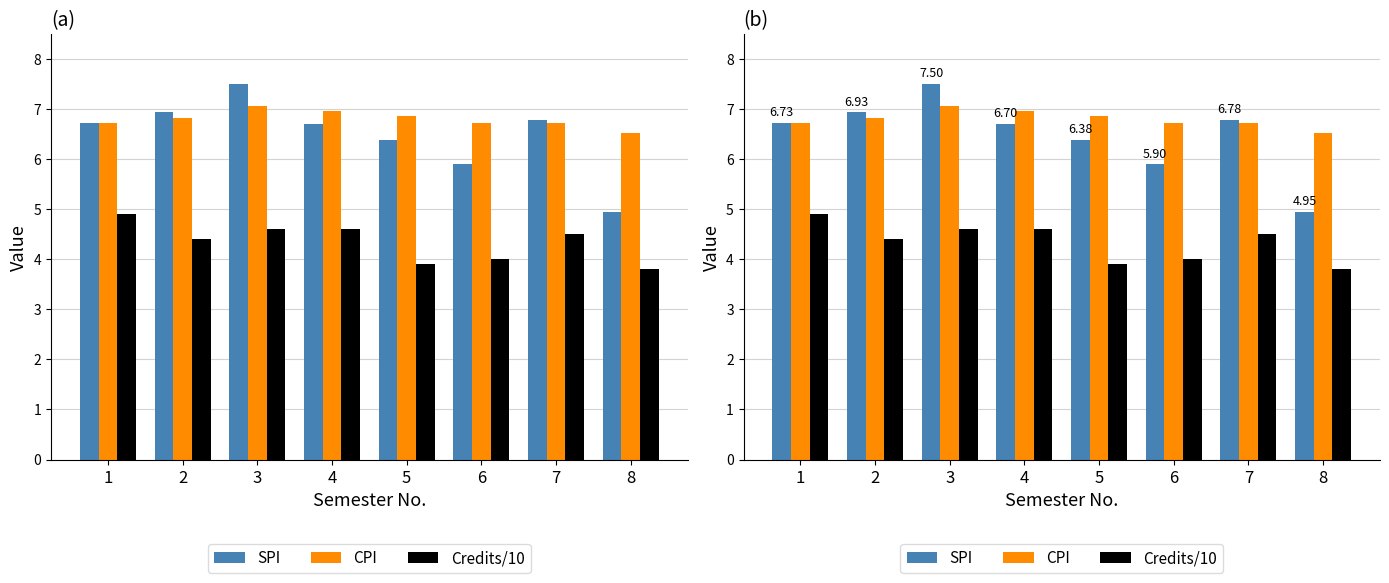

Which series has the largest total across all categories?

CPI